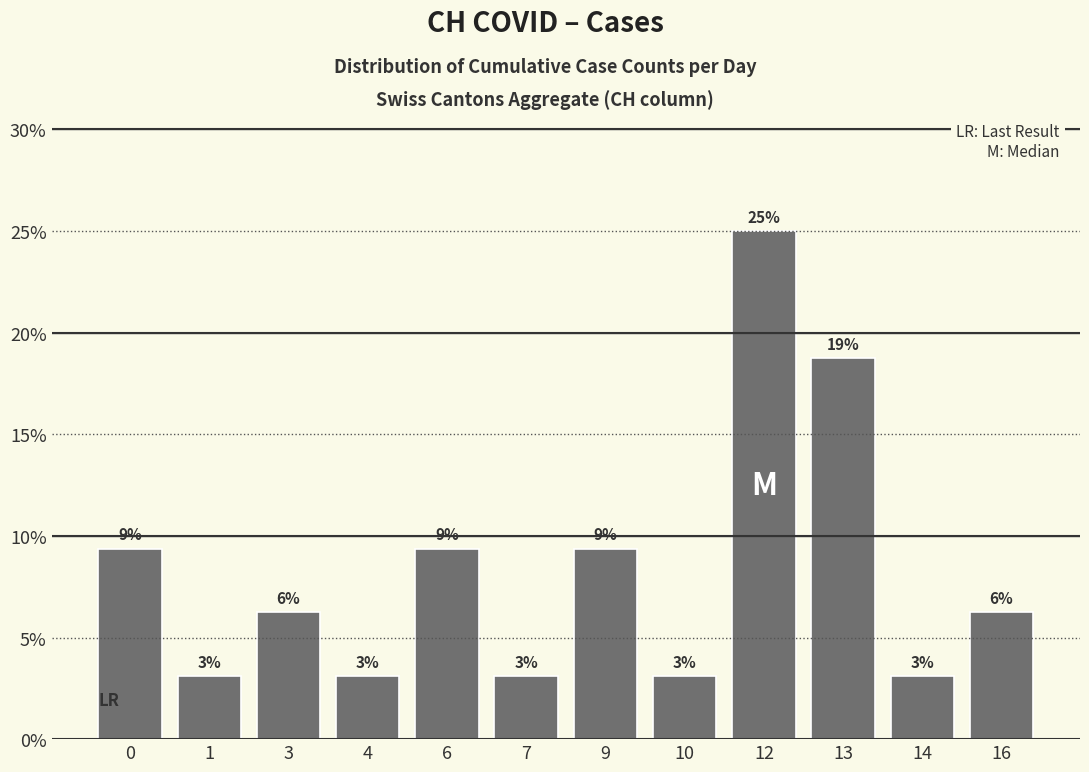

At which category does the chart reach its peak across all series?

12